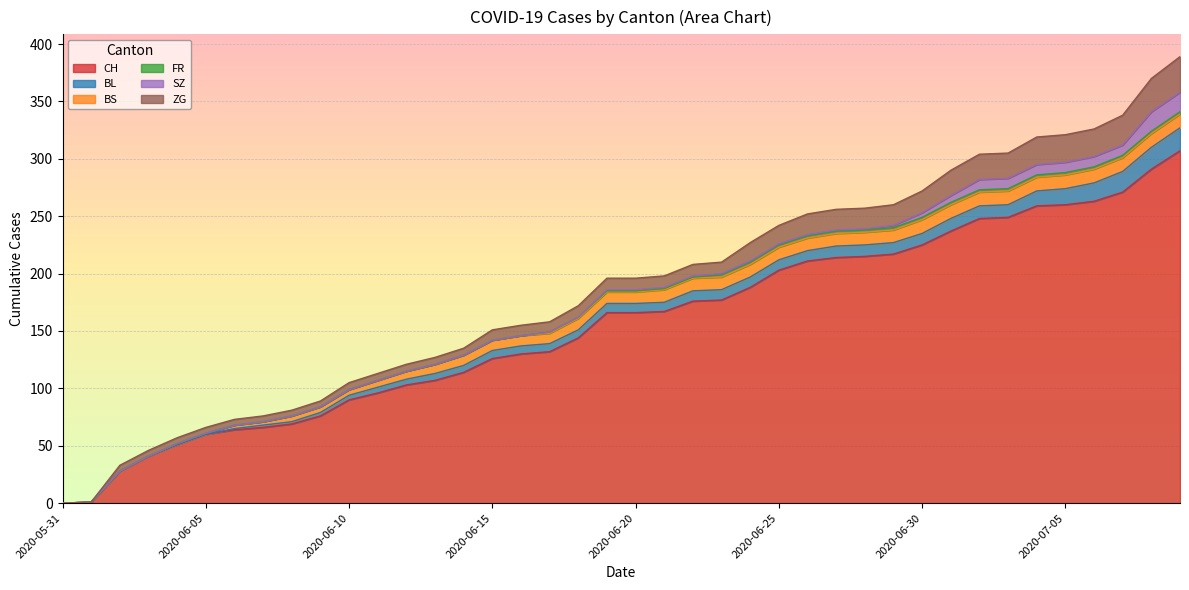

True or false: SZ has more than 0 points higher than both neighbors.

False